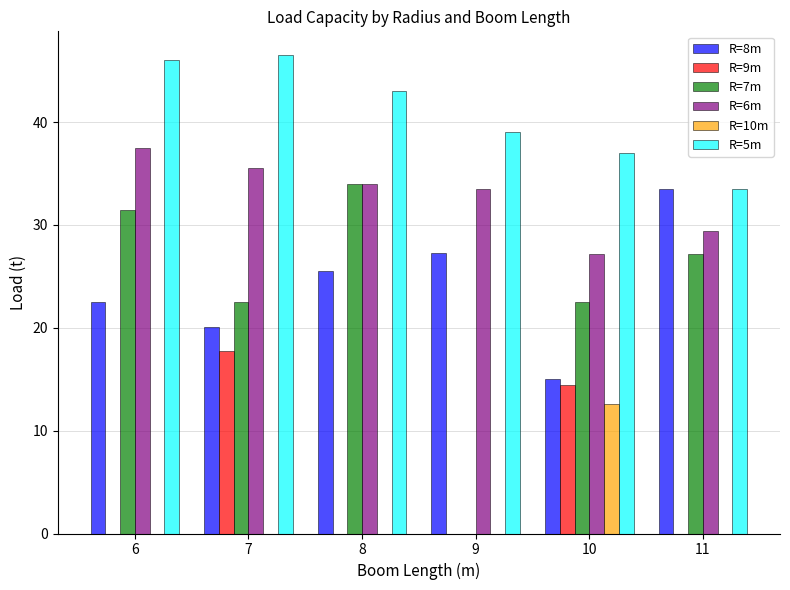

What are all the series names shown in the legend?

R=8m, R=9m, R=7m, R=6m, R=10m, R=5m